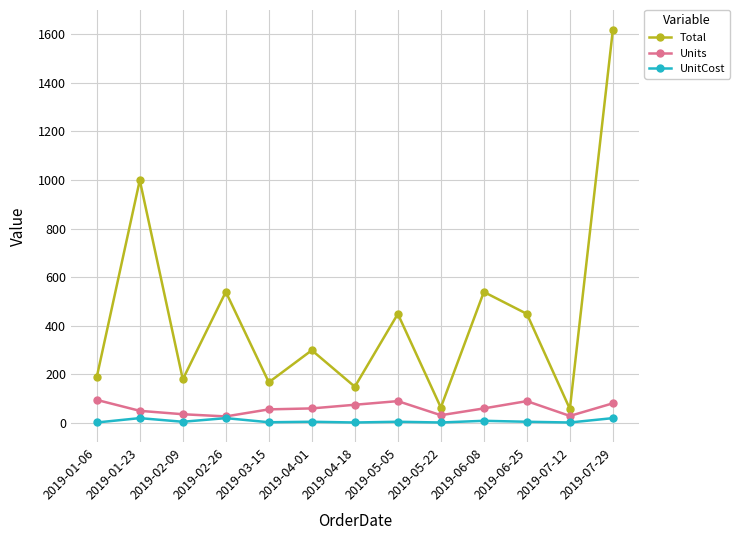

What is the approximate value of Units at 2019-07-29?

81.0